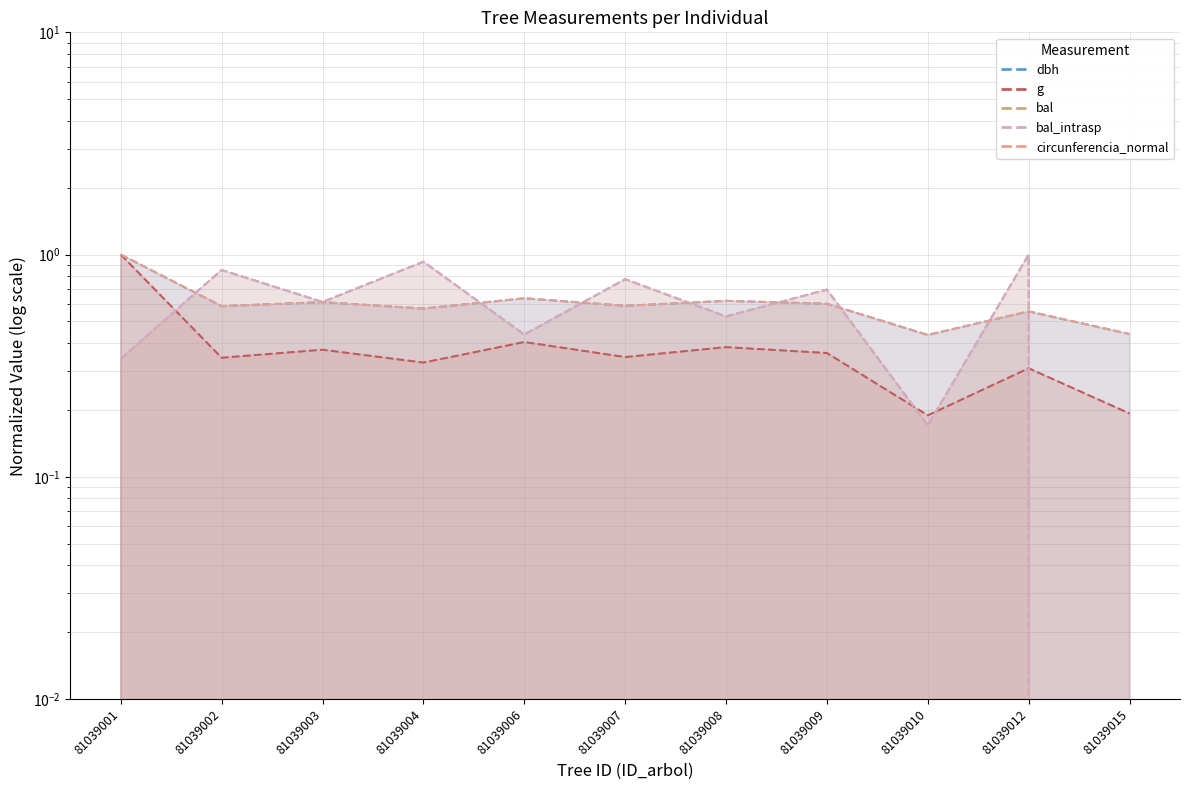

How many values in bal_intrasp are above zero?

10